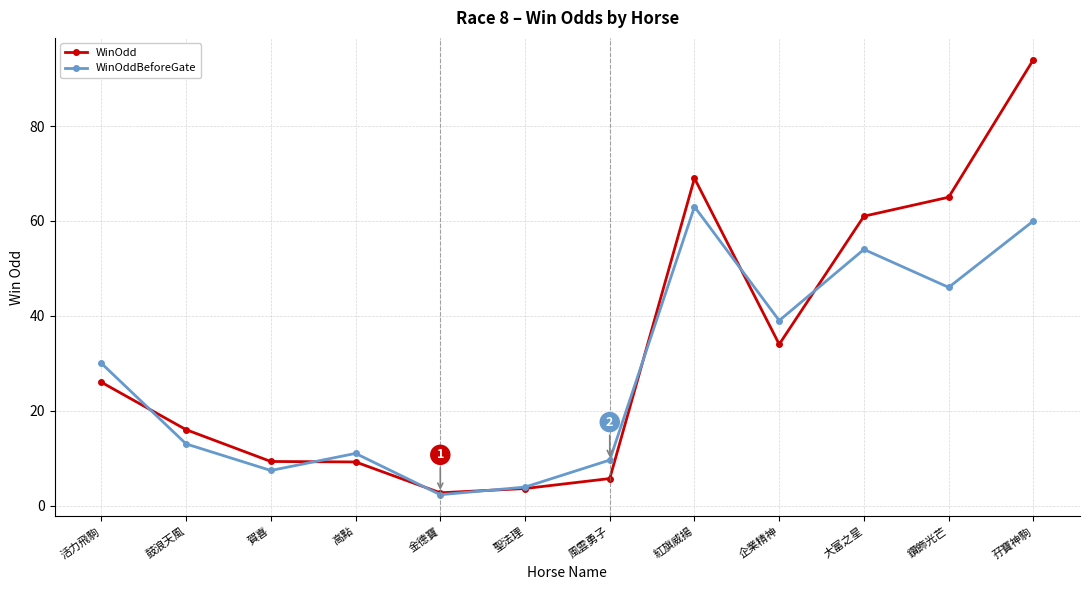

What is the greatest value displayed?

94.0